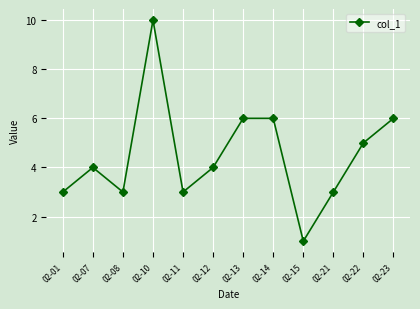

How many categories are shown in the chart?

12